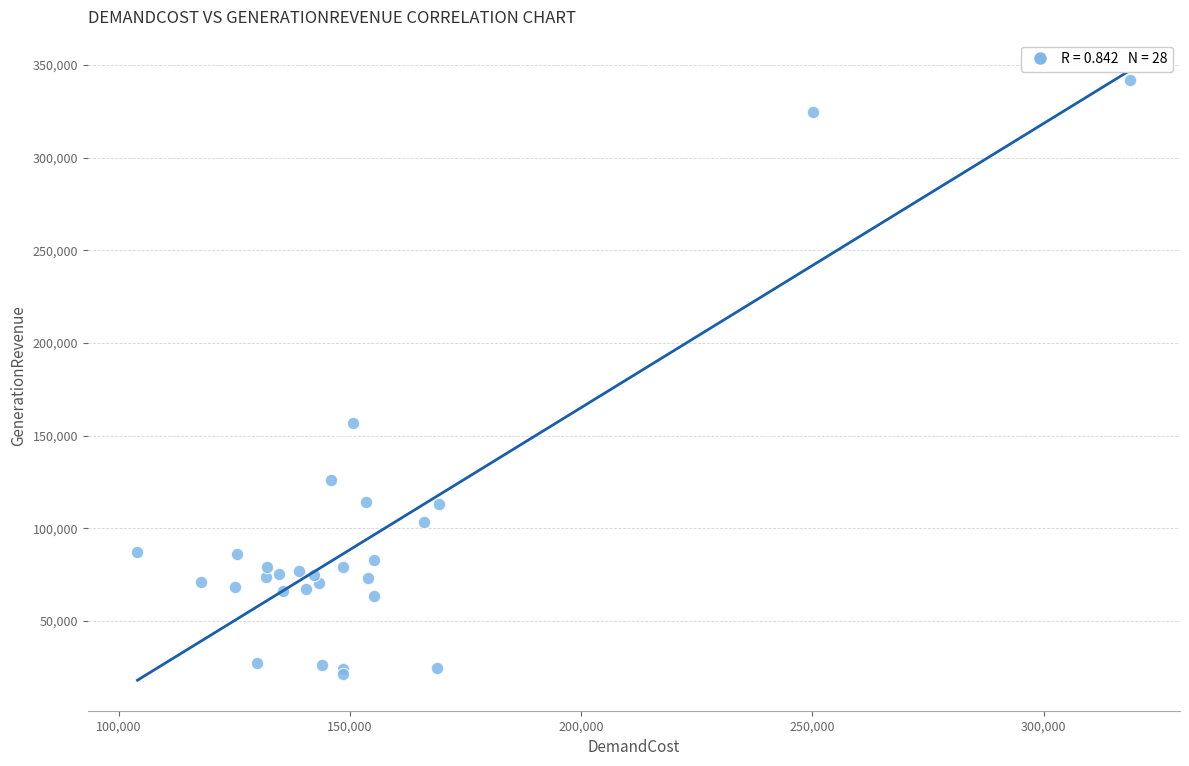

What Y value in the scatter plot is closest to 181754?

156684.8